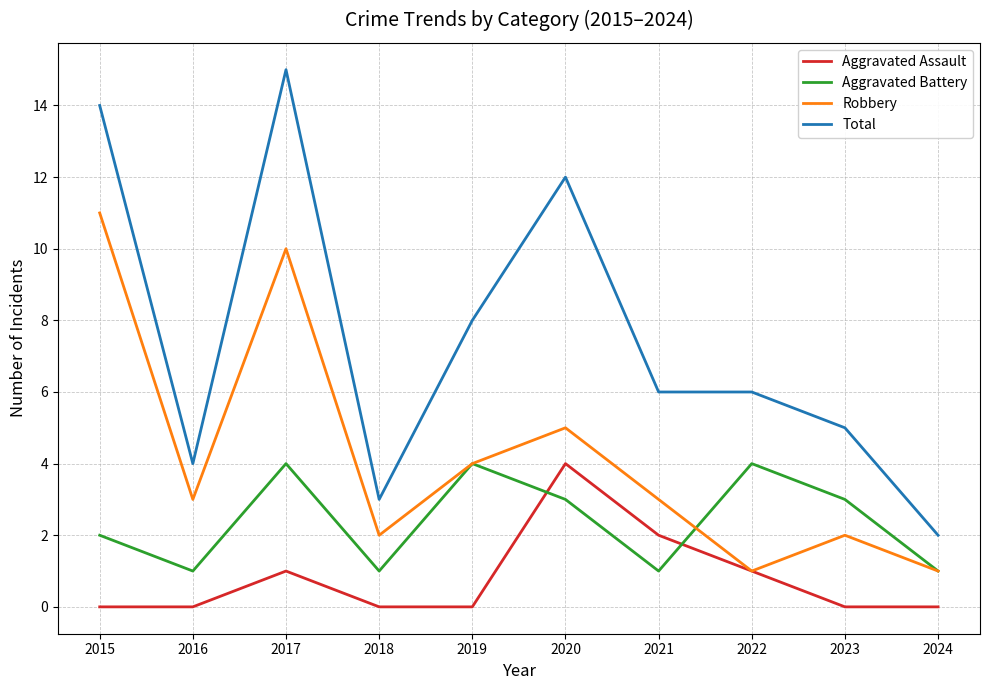

True or false: Total and Aggravated Battery intersect in this chart.

False